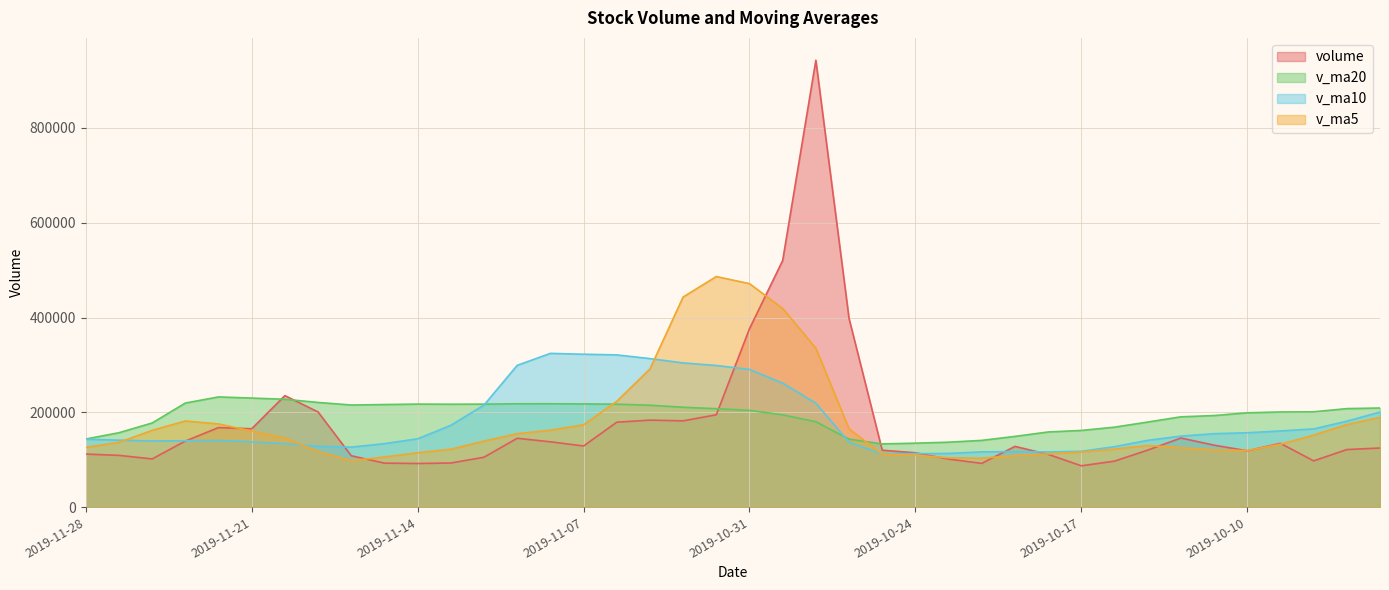

How many categories are shown in the chart?

40